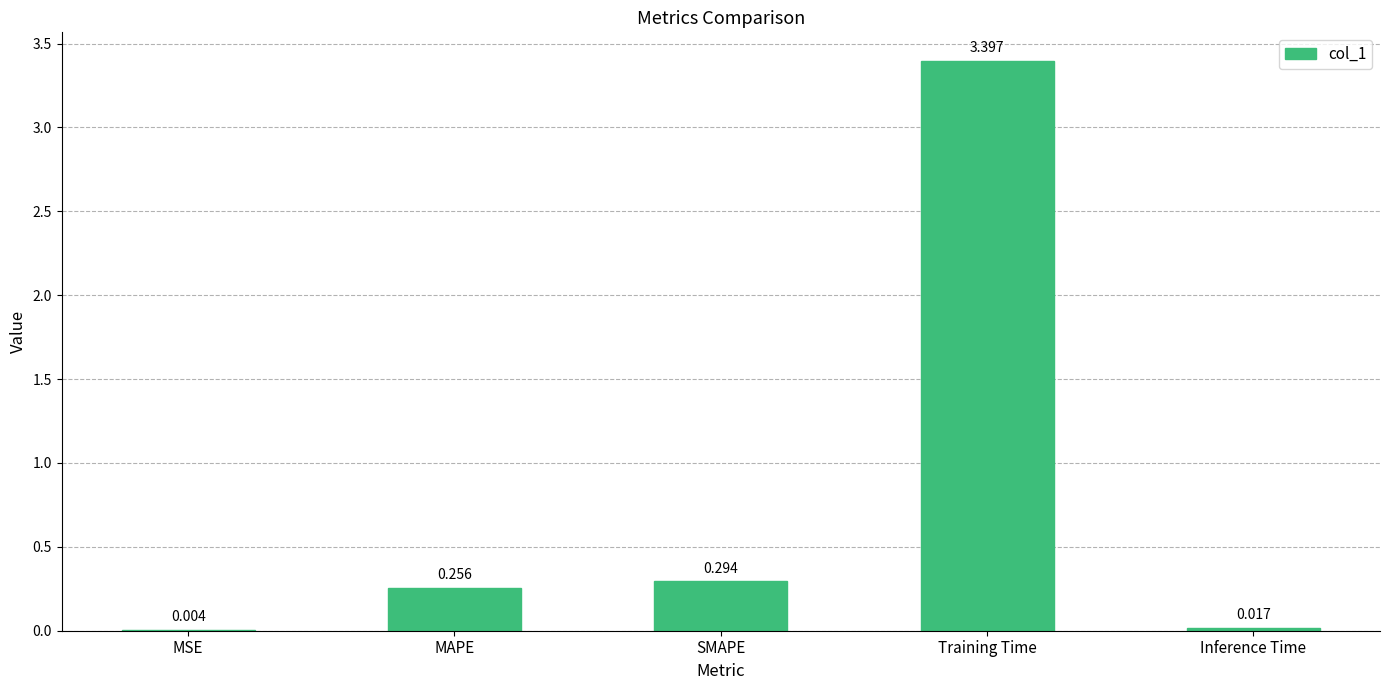

Which has a higher value, MAPE or SMAPE?

SMAPE